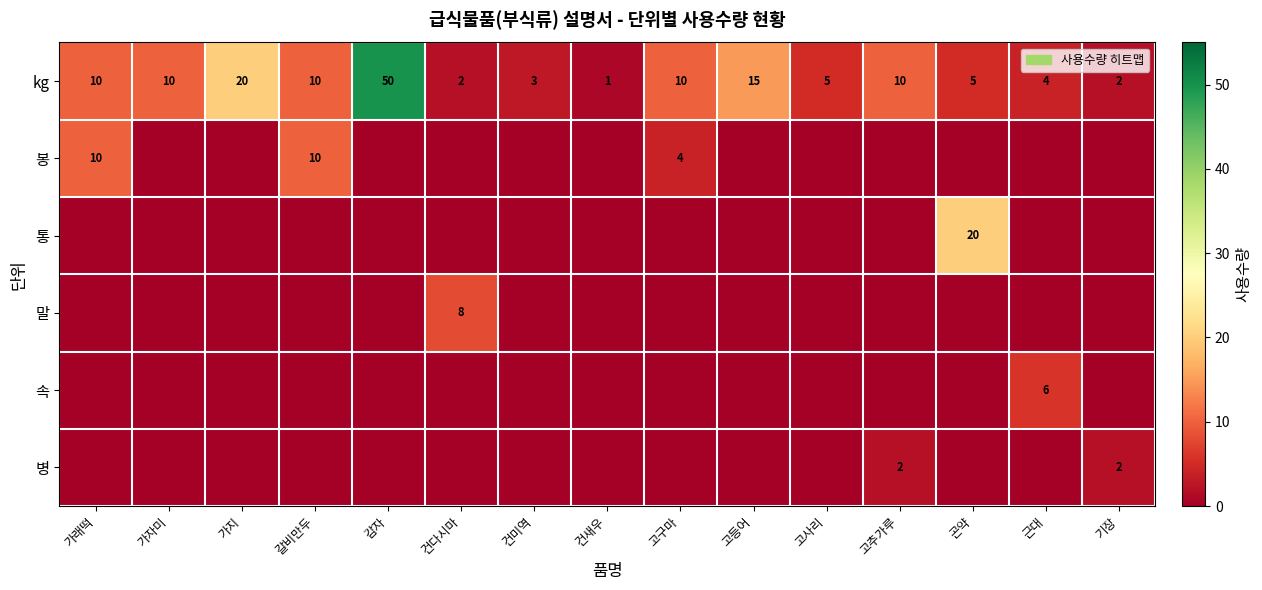

Which category has the lowest value in the kg series?

건새우